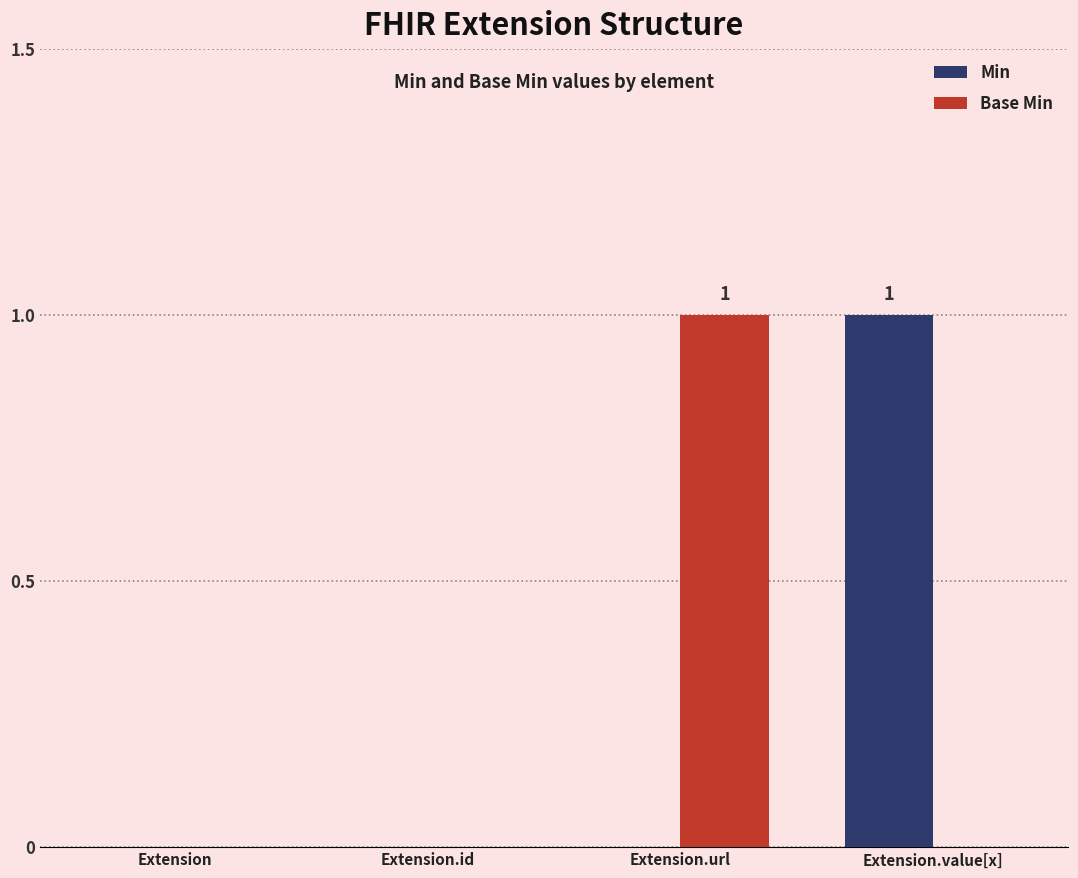

Reading right to left, transcribe all the data shown in this chart.

Min: Extension.value[x]=1	Extension.url=0	Extension.id=0	Extension=0
Base Min: Extension.value[x]=0	Extension.url=1	Extension.id=0	Extension=0